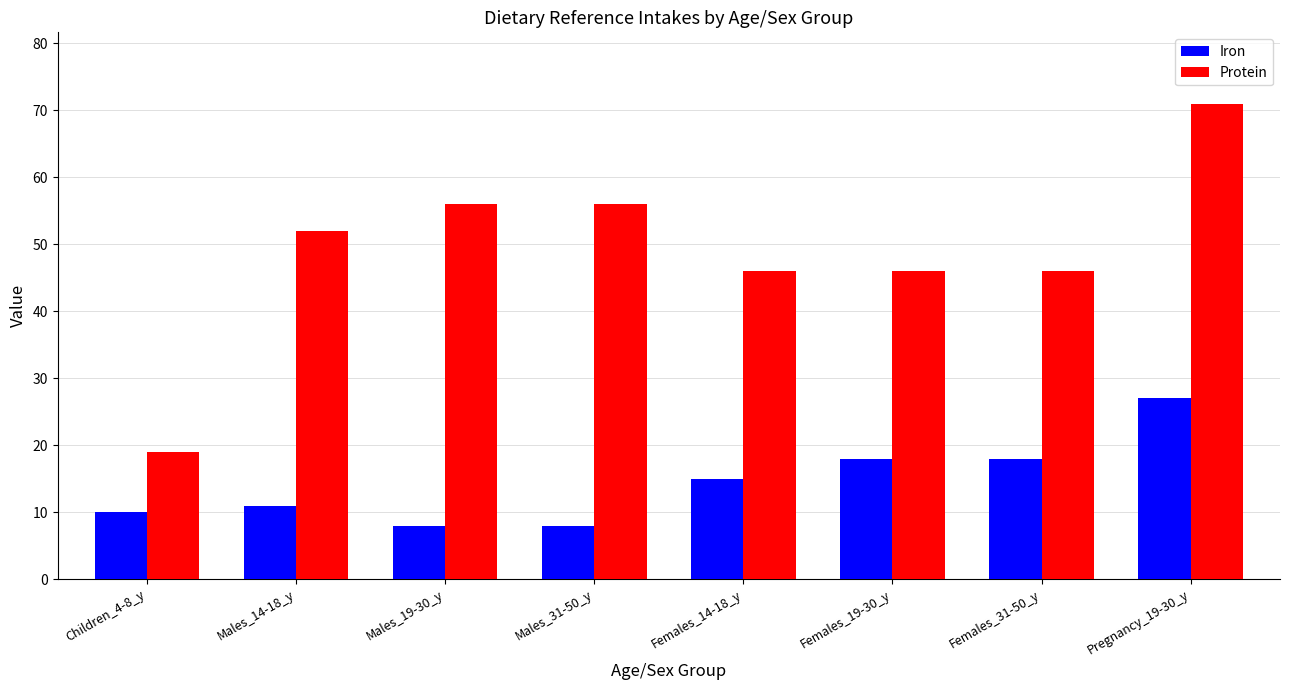

Is the value of Protein at Females_19-30_y greater than the value of Iron at Pregnancy_19-30_y?

Yes